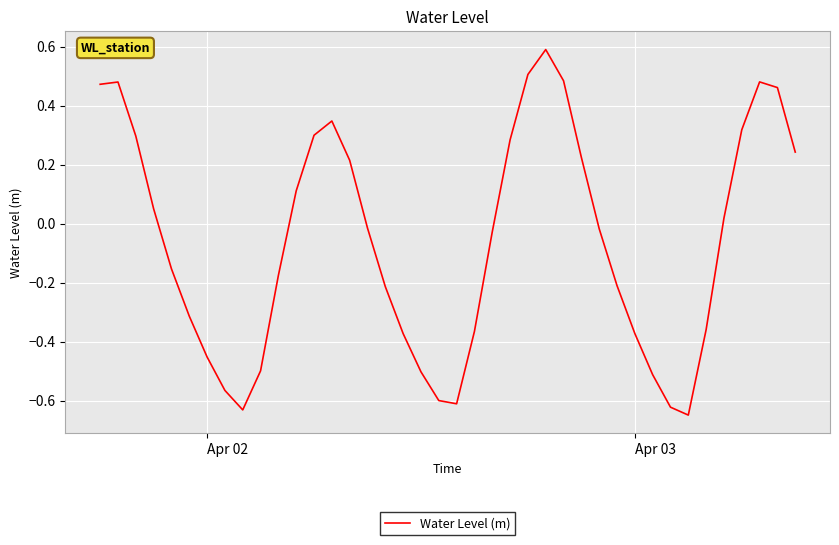

What is the maximum value shown in the chart?

0.6